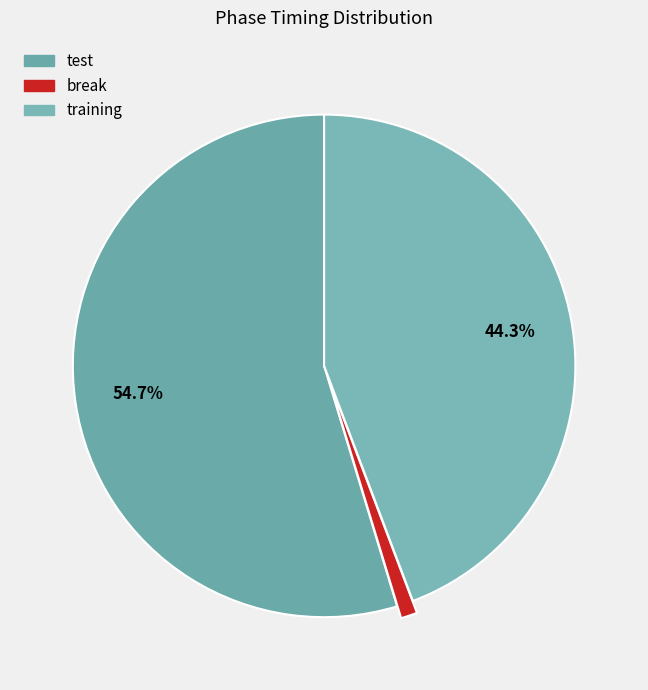

Count the number of slices in the pie.

3